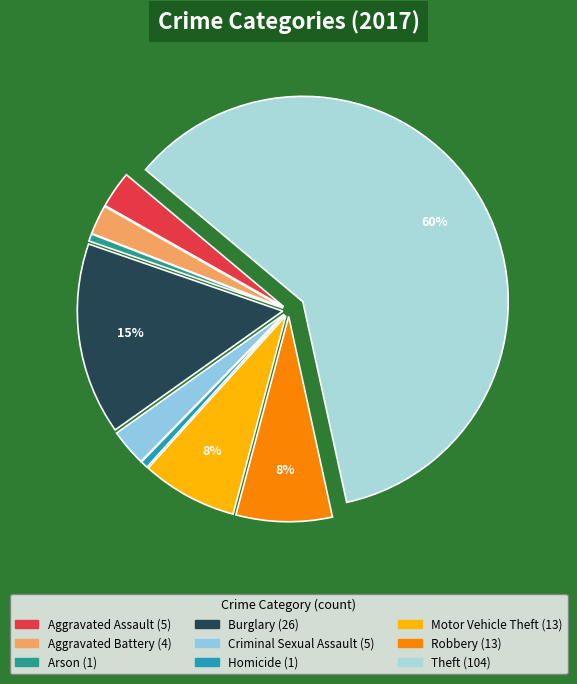

How many segments does this pie chart have?

9